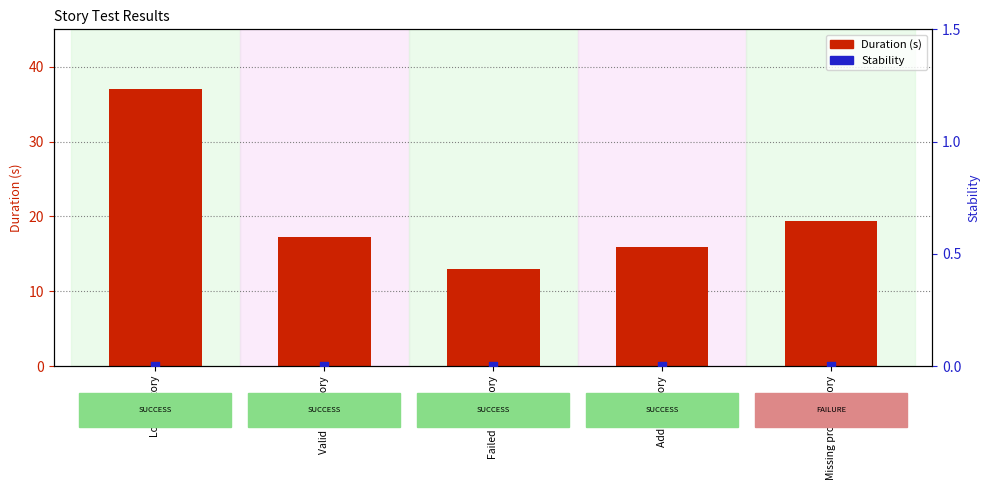

Which series reaches the minimum Y coordinate?

Stability